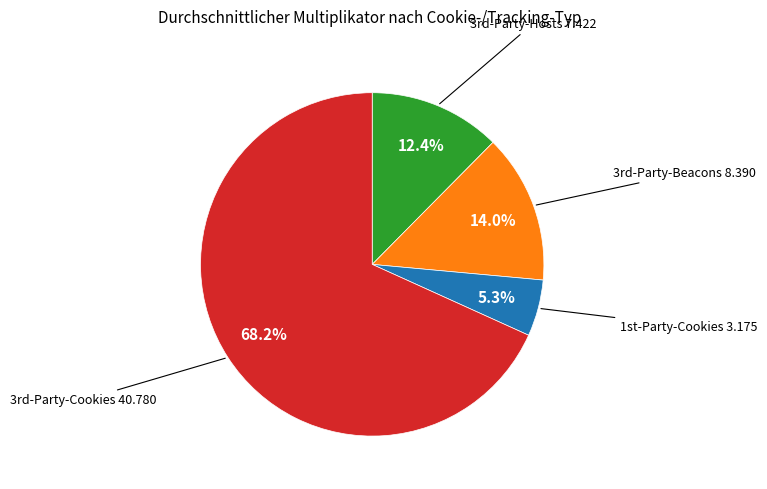

Rank the categories by value from highest to lowest.

3rd-Party-Cookies, 3rd-Party-Beacons, 3rd-Party-Hosts, 1st-Party-Cookies